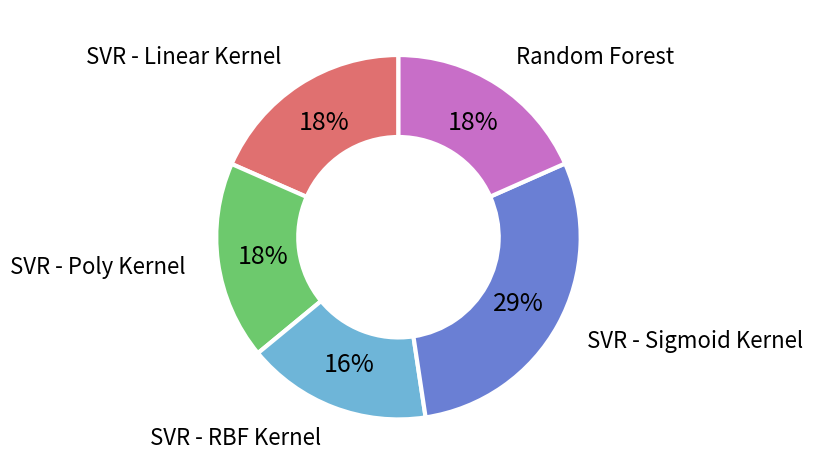

Combined, do SVR - Linear Kernel and Random Forest account for over 50%?

No